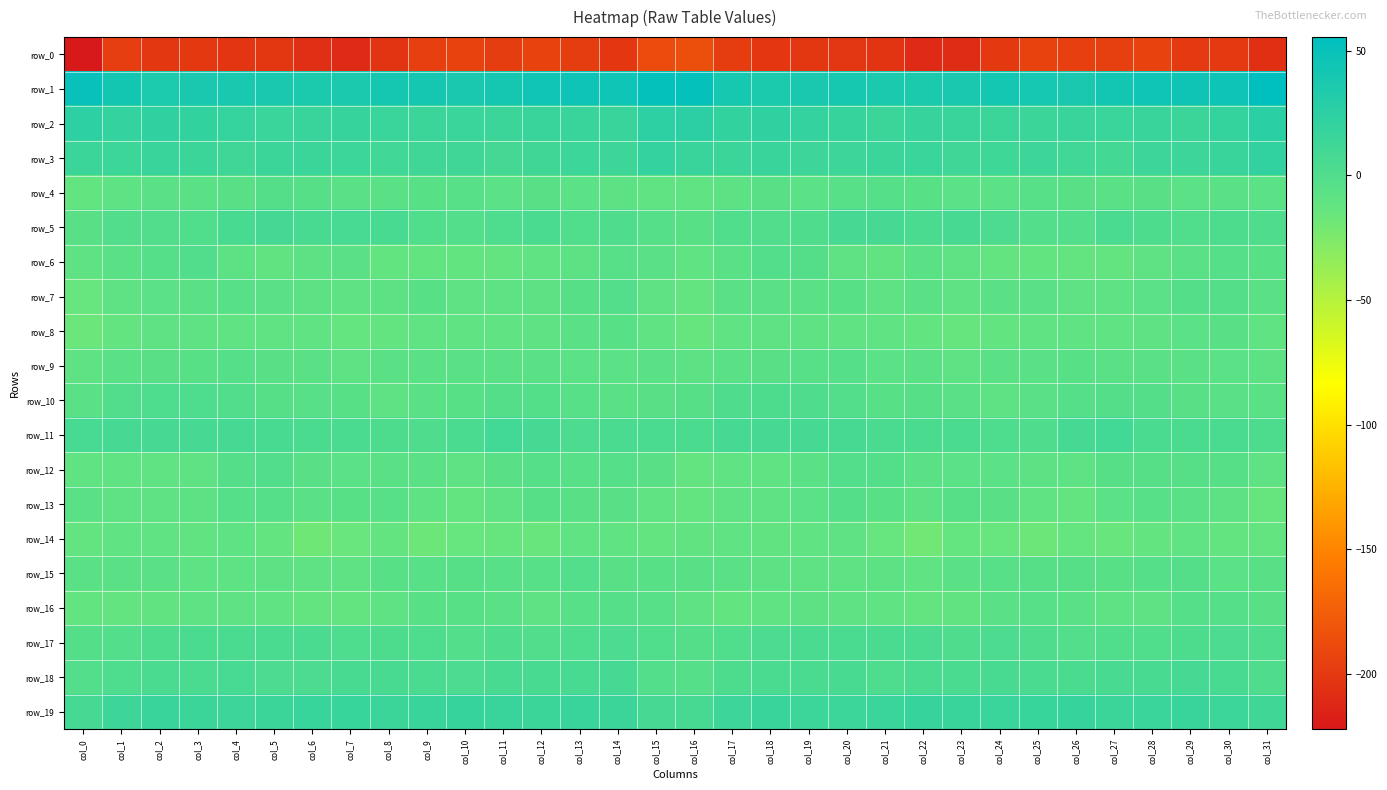

Is it true that row_14 equals -8.1 at col_11?

False